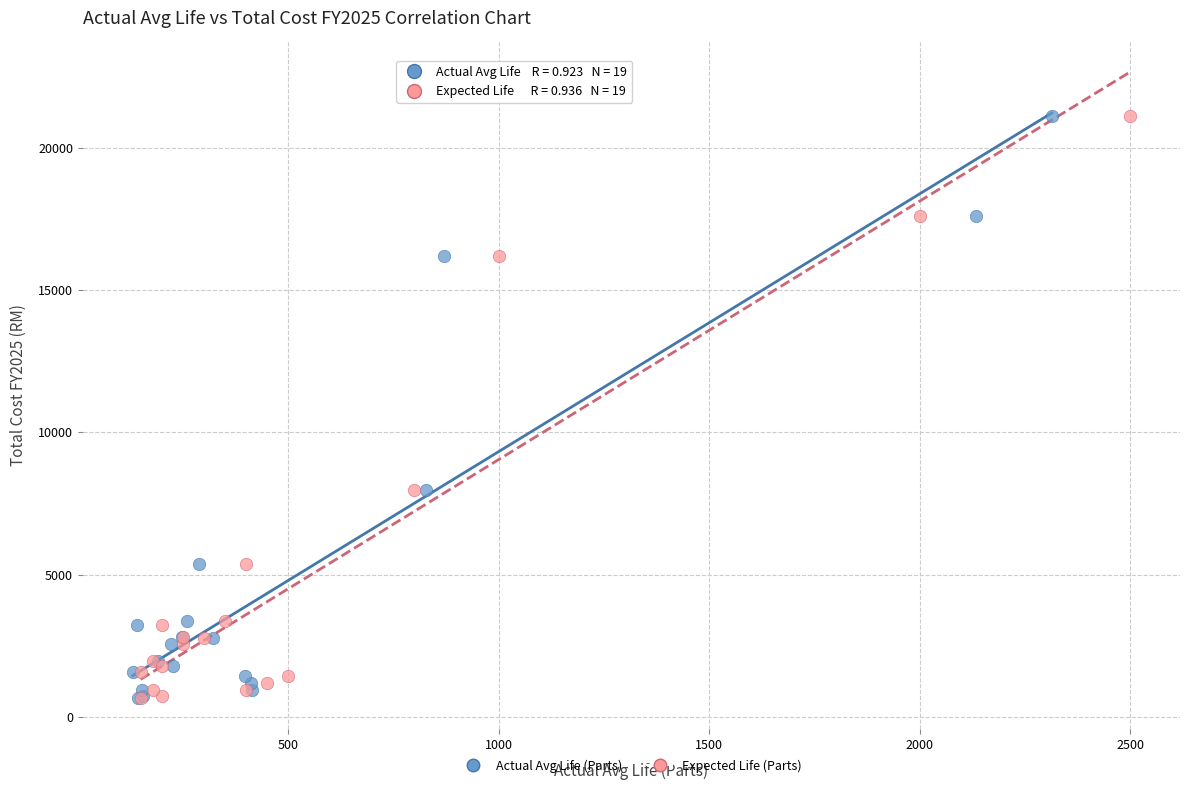

What are all the series names shown in the legend?

Actual Avg Life (Parts), Expected Life (Parts)